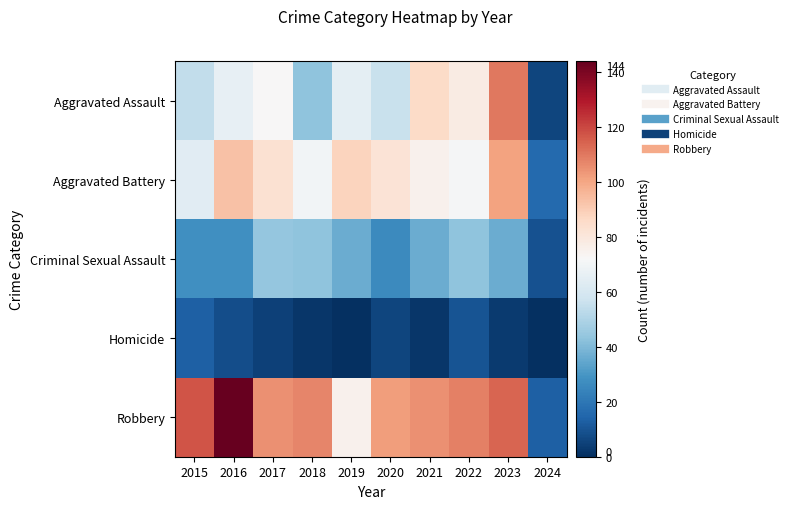

Between 2015 and 2018, which is larger?

2015